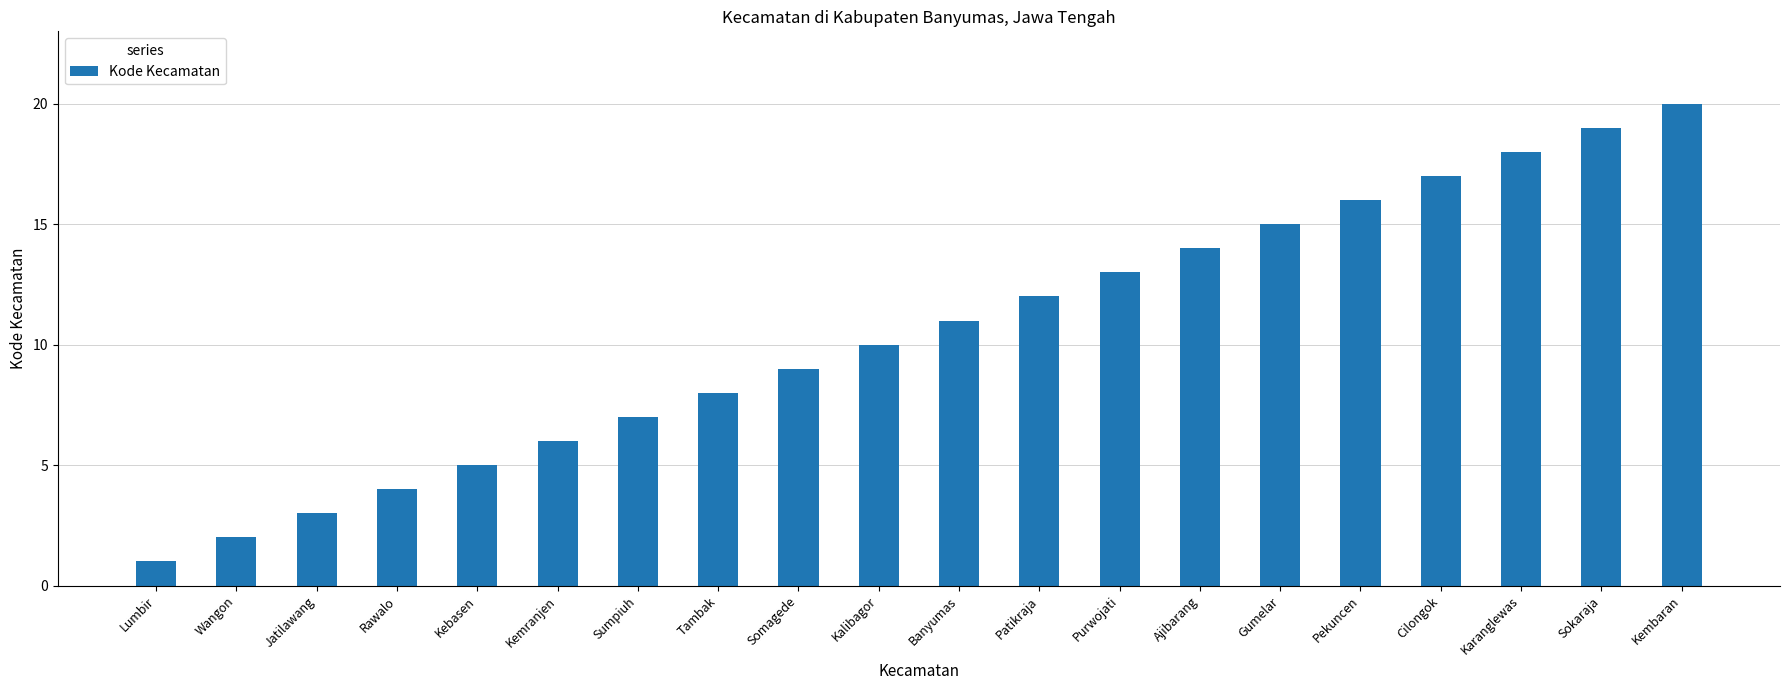

The value at Tambak is 8. True or false?

True